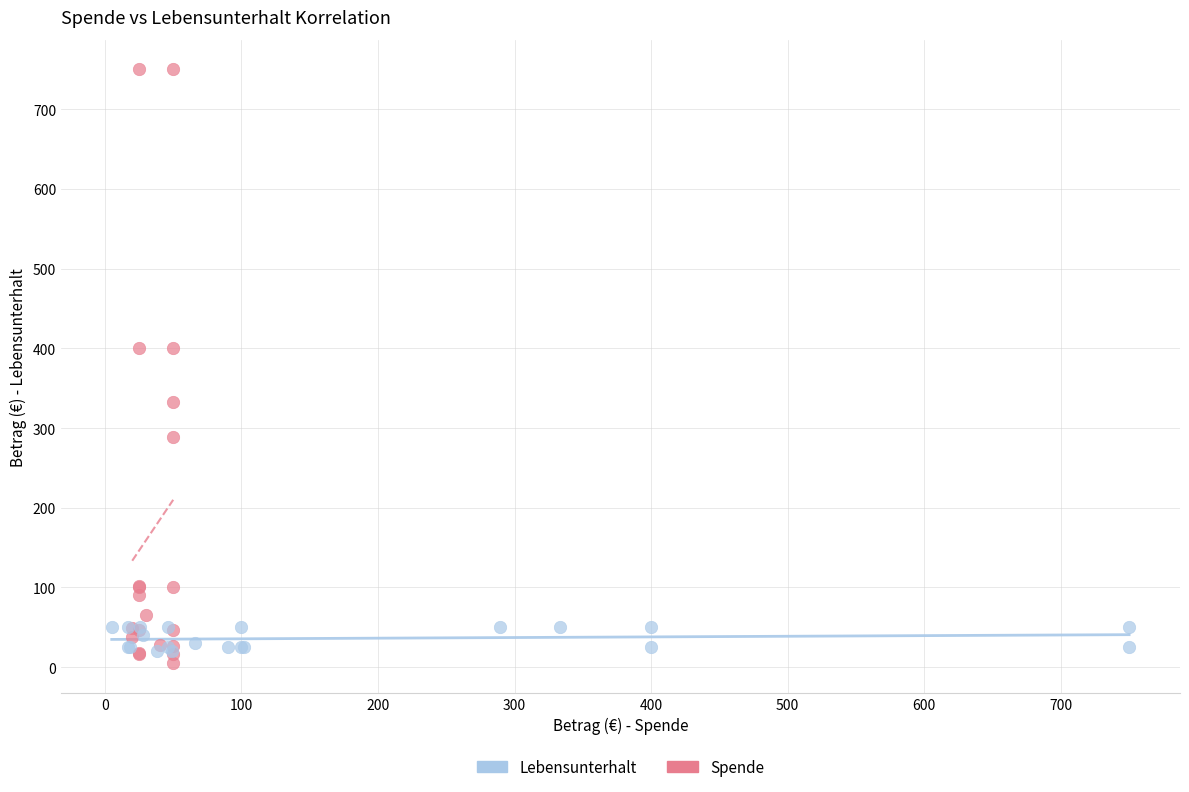

Which series contains the highest Y value?

Spende